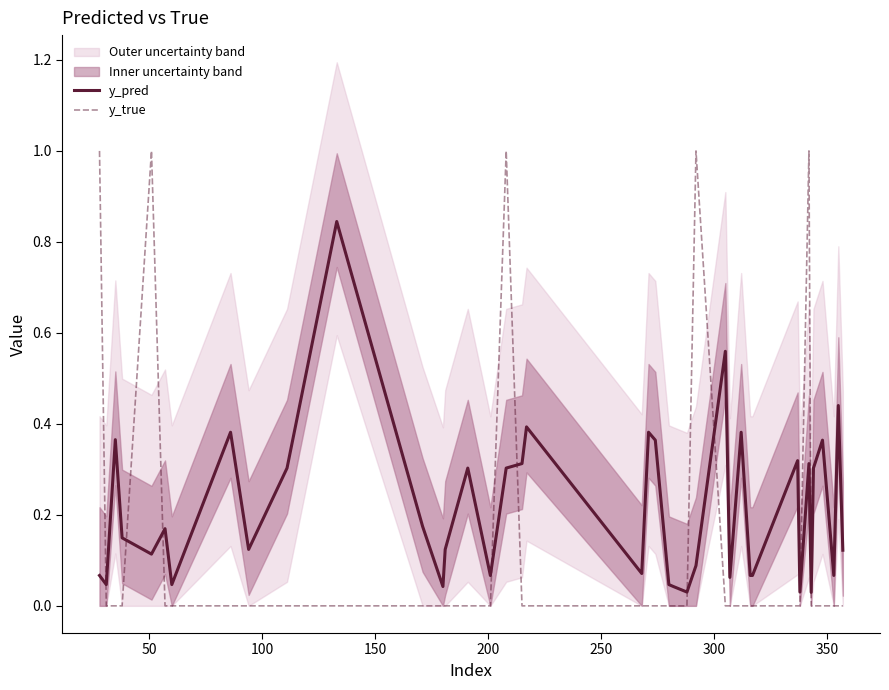

What are all the series names shown in the legend?

y_pred, y_true